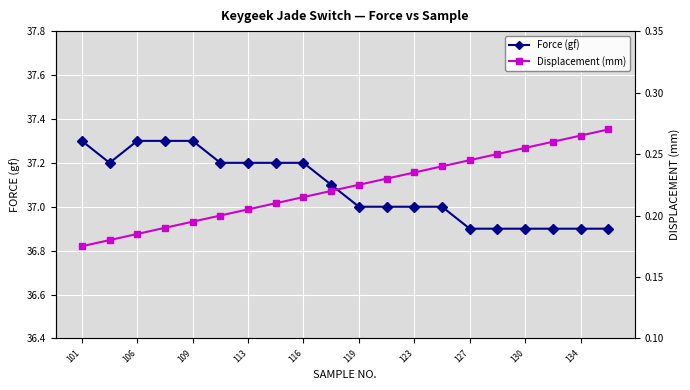

True or false: Force (gf) has a value of 64.7 at 123.

False